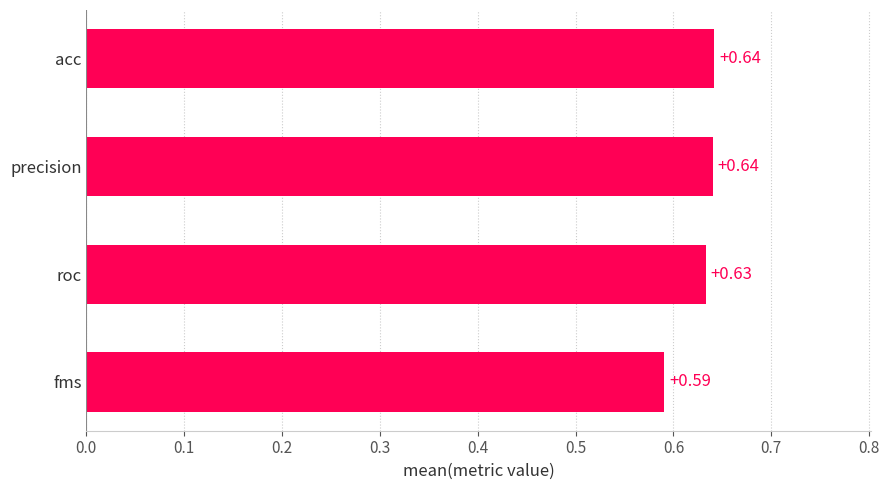

At which label is the value closest to 0?

fms